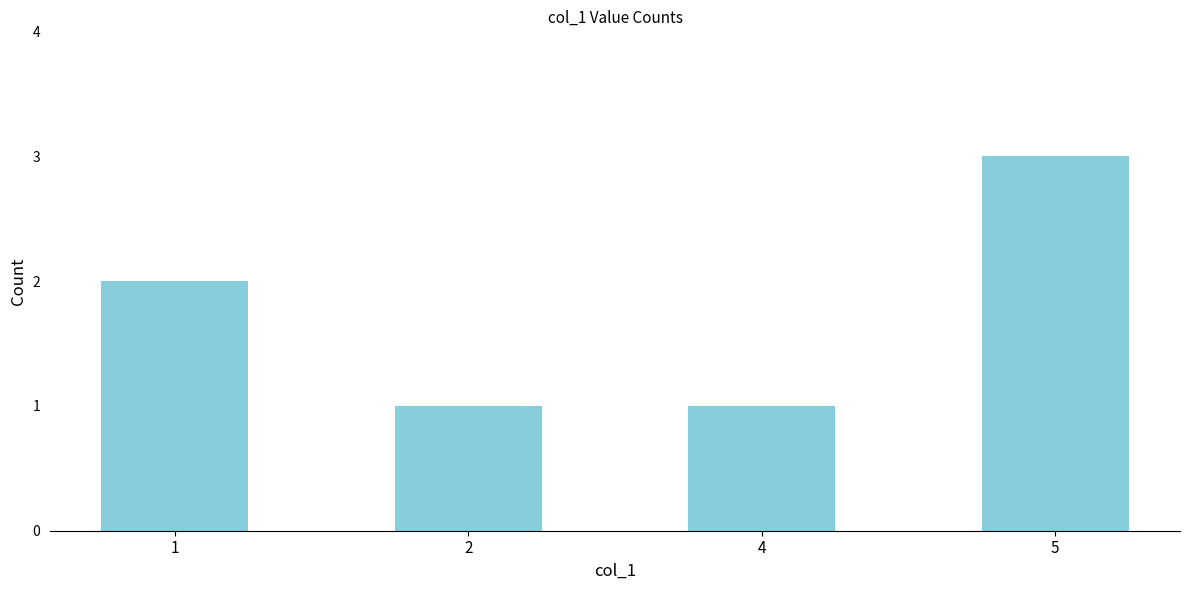

The value at 5 is 1. True or false?

False